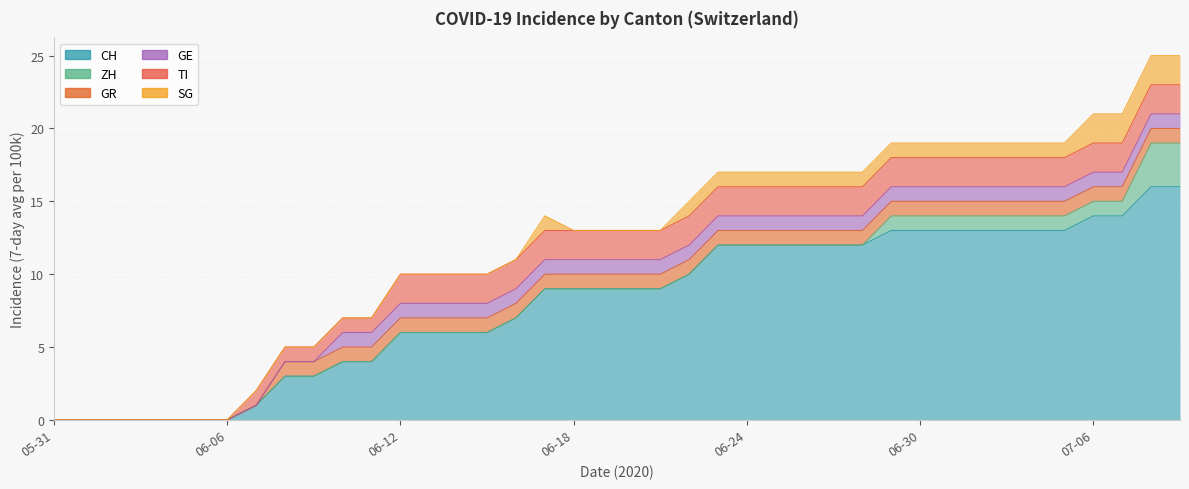

What is the label of the 14th point from the left?

2020-06-13